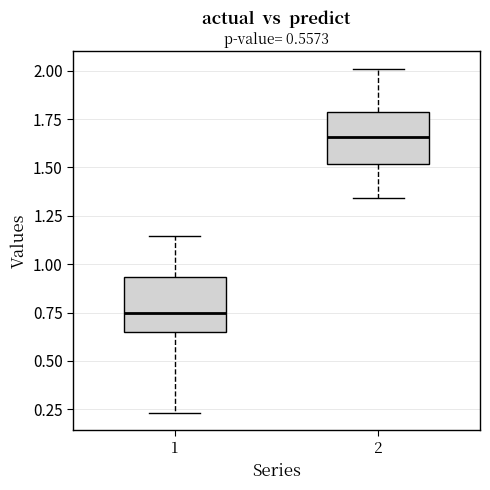

Which box has the highest median line?

2